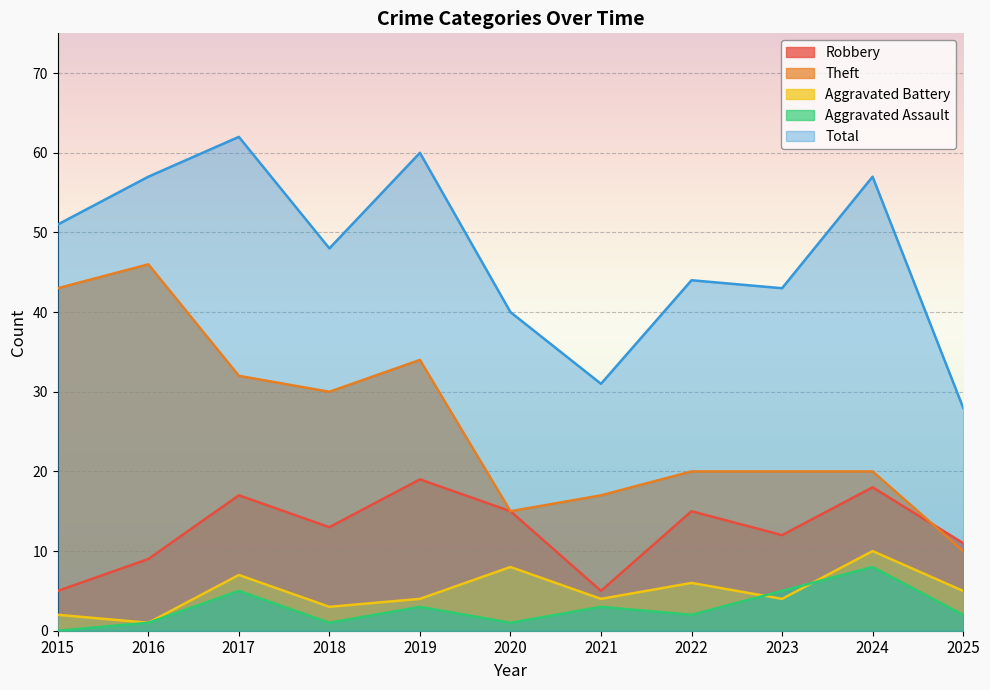

At how many categories does at least one series exceed 59?

2